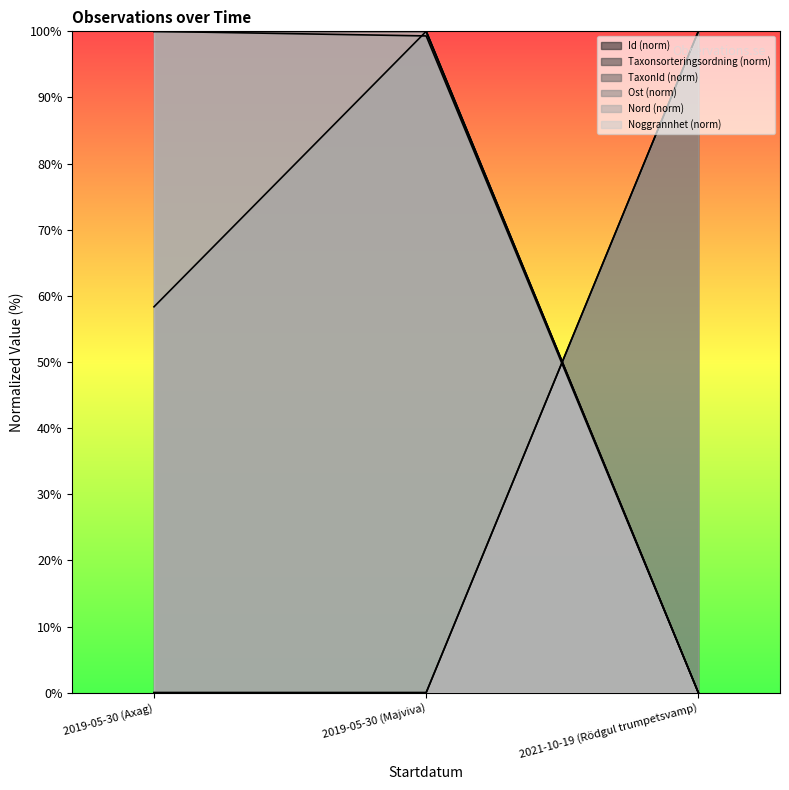

What is the approximate value of Nord at 2019-05-30 (Axag)?

100.0